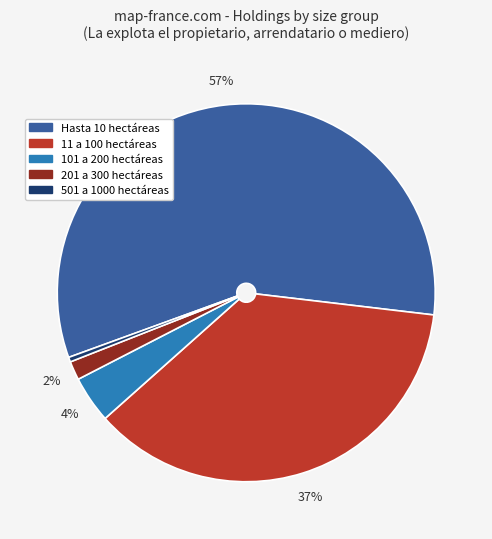

Rank the categories by value from highest to lowest.

Hasta 10 hectáreas, 11 a 100 hectáreas, 101 a 200 hectáreas, 201 a 300 hectáreas, 501 a 1000 hectáreas